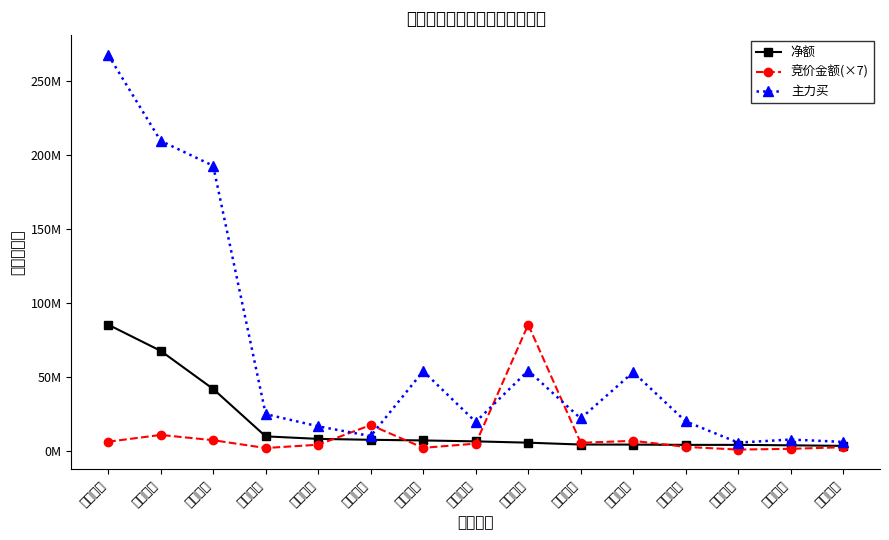

What is the difference between the 主力买 values at 蓝色光标 and 分众传媒?

213651924.0